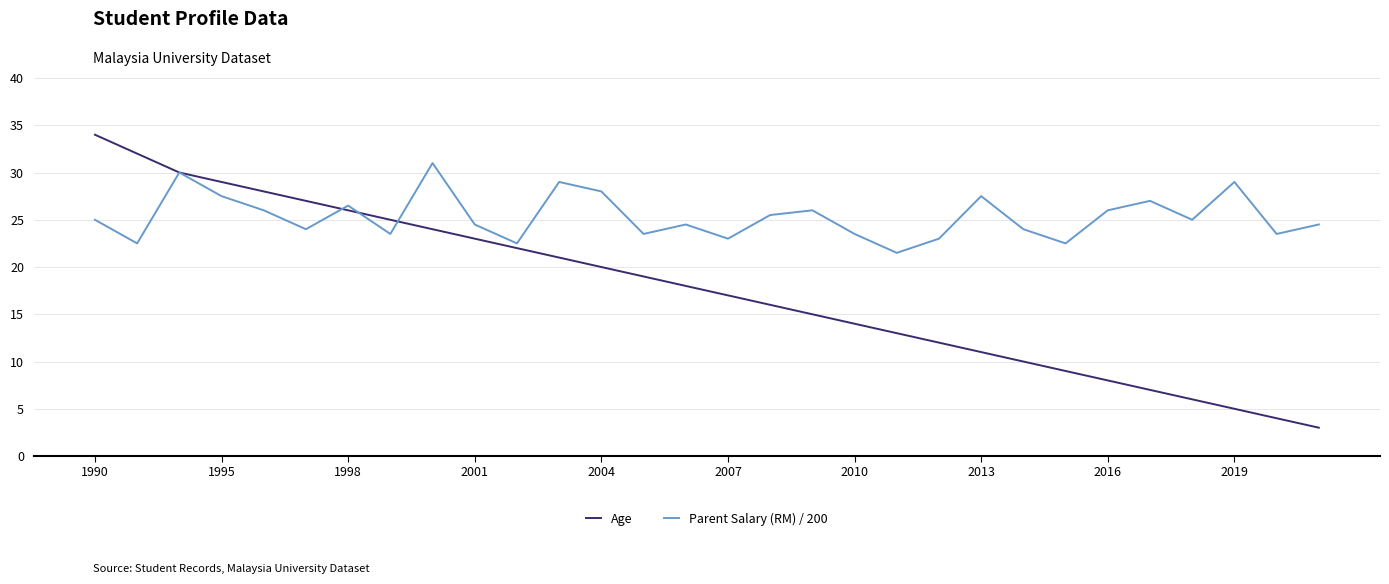

Rank the series by their average value, from highest to lowest.

Parent Salary (RM) / 200, Age